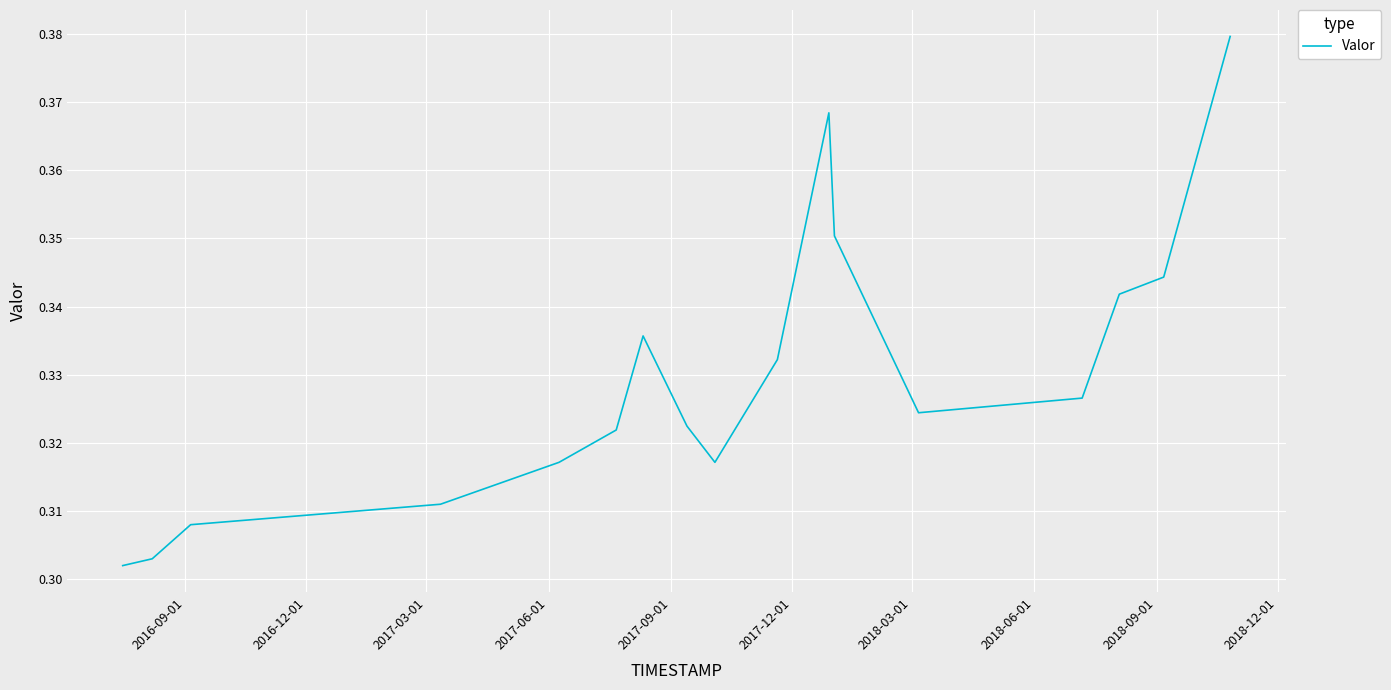

True or false: the data has more than 1 interior local peaks.

True